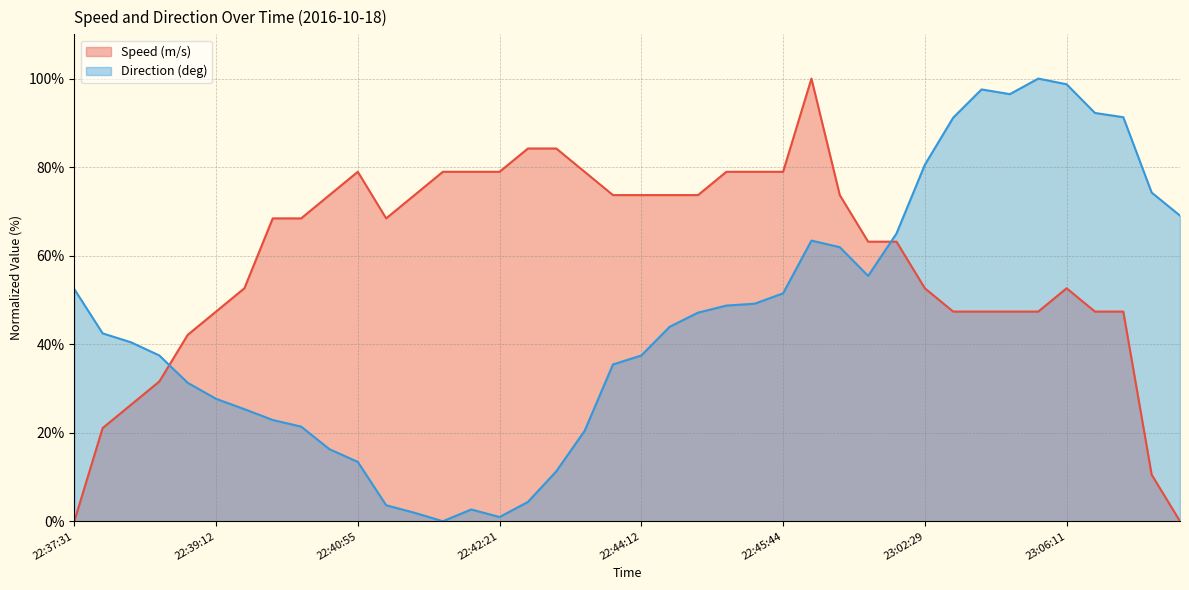

In Direction (deg), how many points are higher than both neighbors (excluding endpoints)?

4